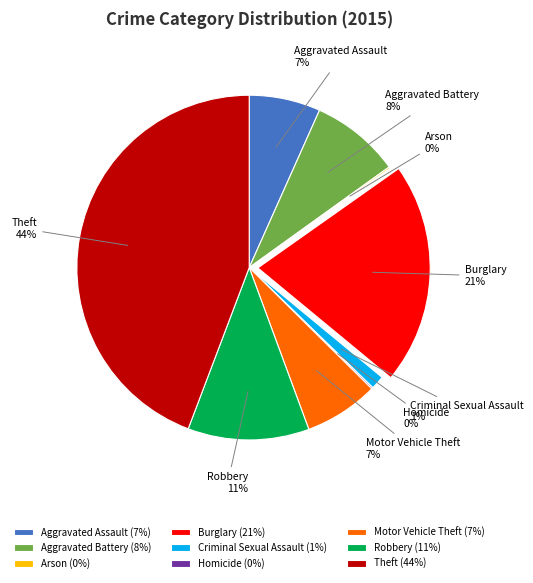

True or false: Aggravated Assault accounts for 7% of the total.

True